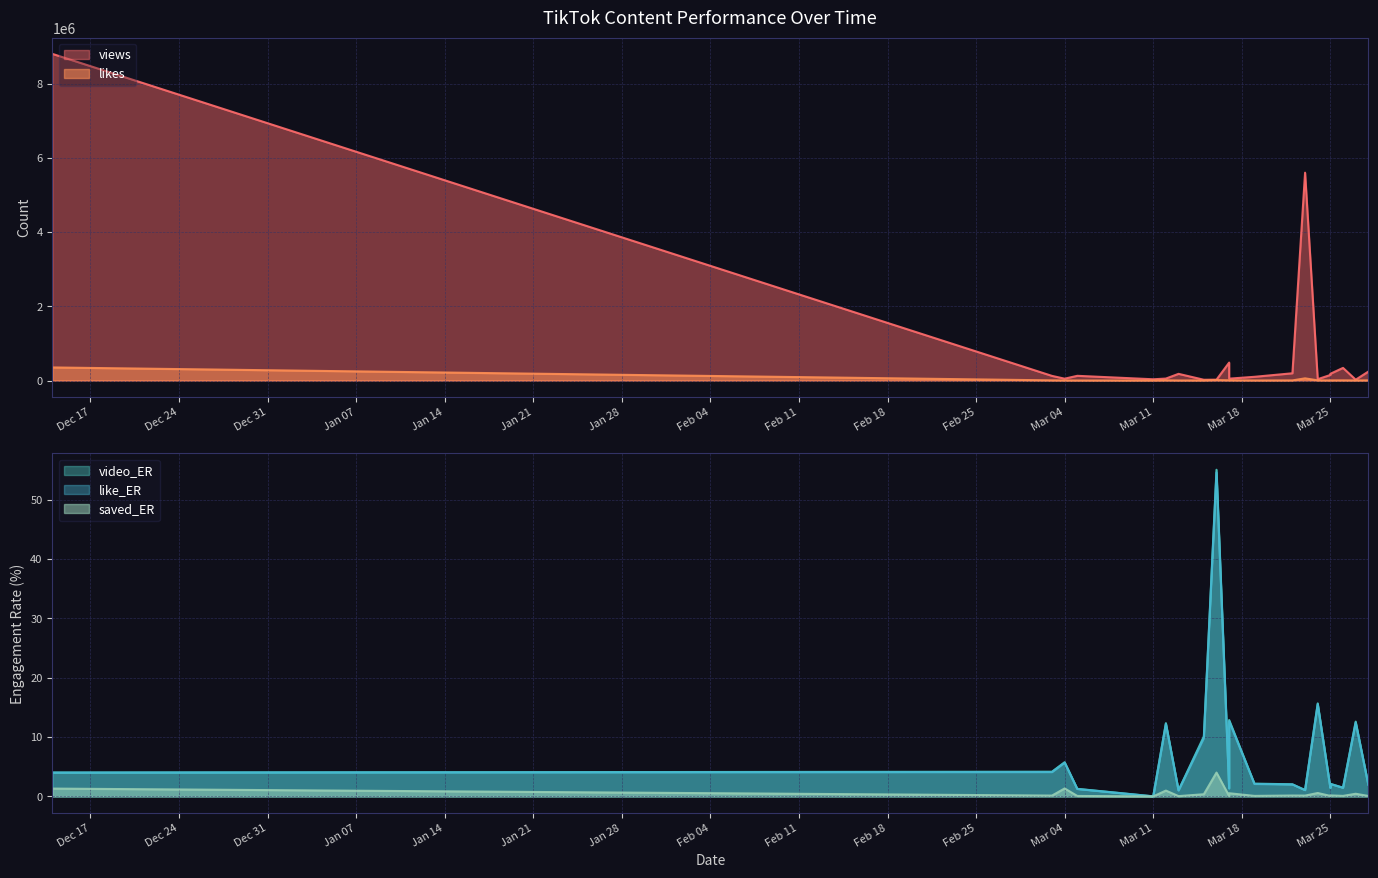

What value does the like_ER series have at 2025-03-24?

15.5